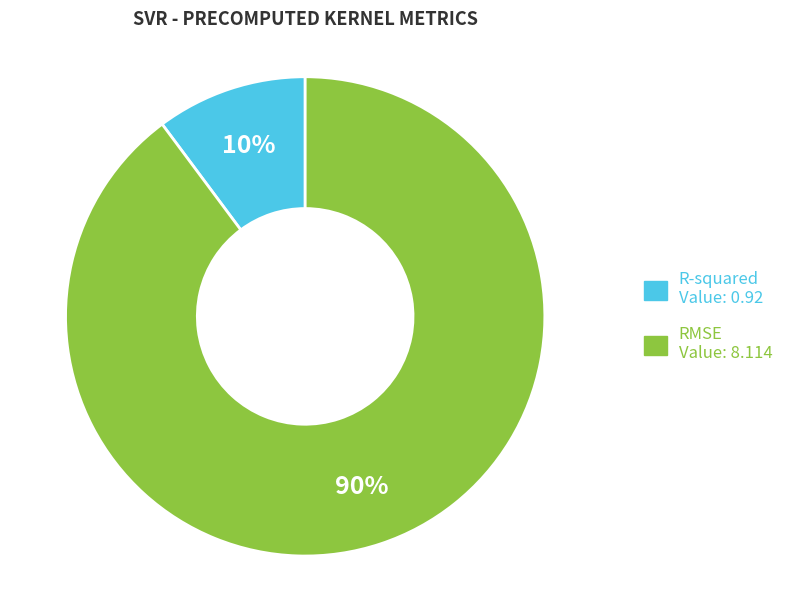

Is R-squared the majority of the pie?

No